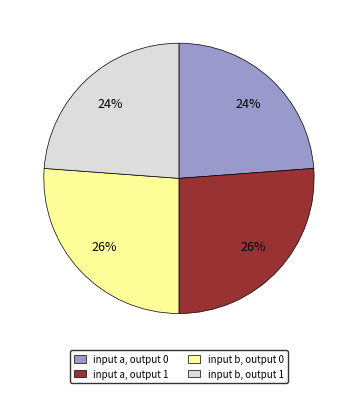

Does input b, output 0 account for over 50% of the chart?

No